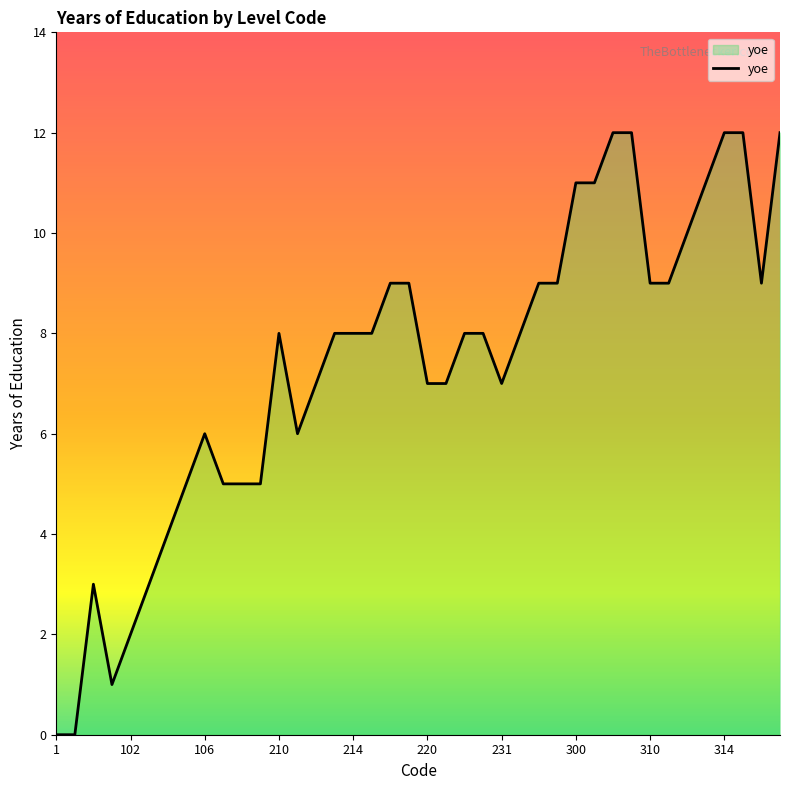

What is the difference between the maximum and minimum values?

12